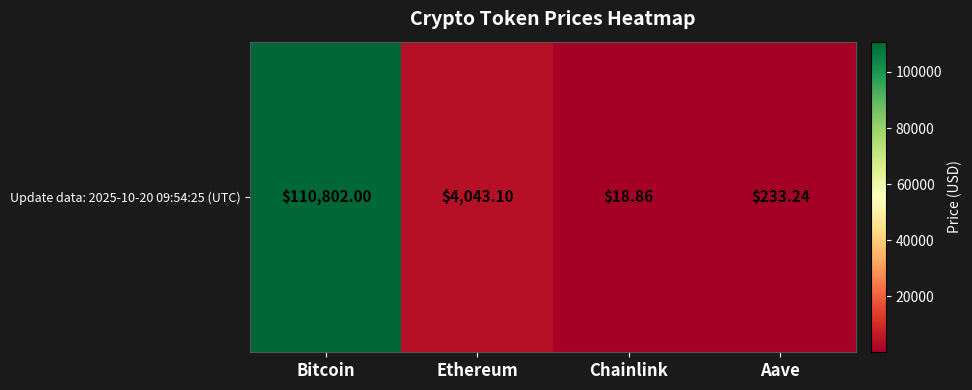

Between Ethereum and Aave, which is larger?

Ethereum